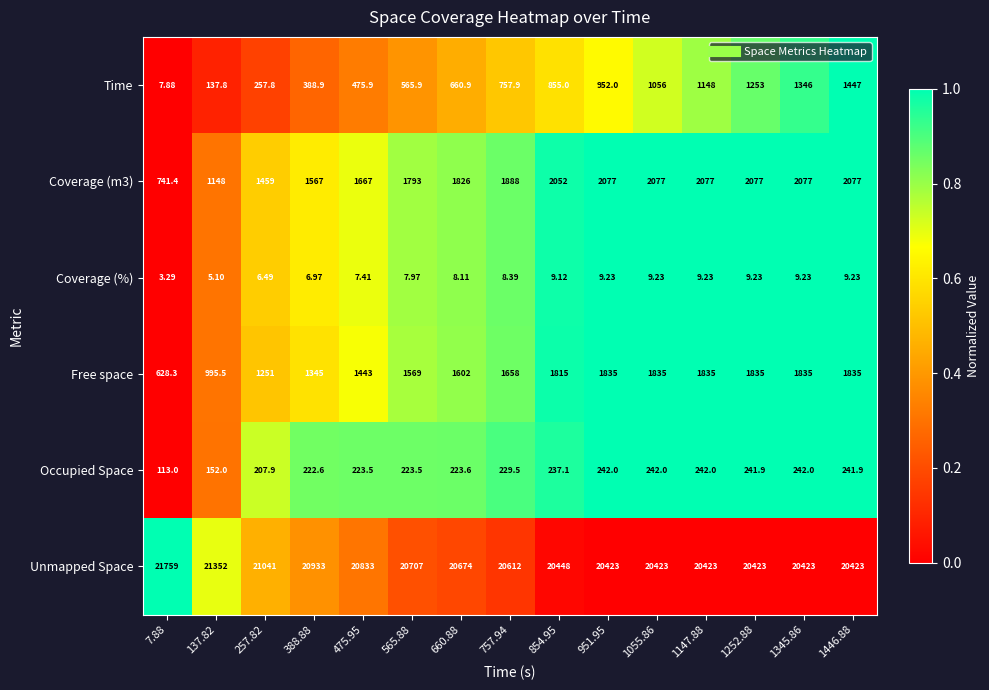

Which series has the largest range (max minus min)?

Time